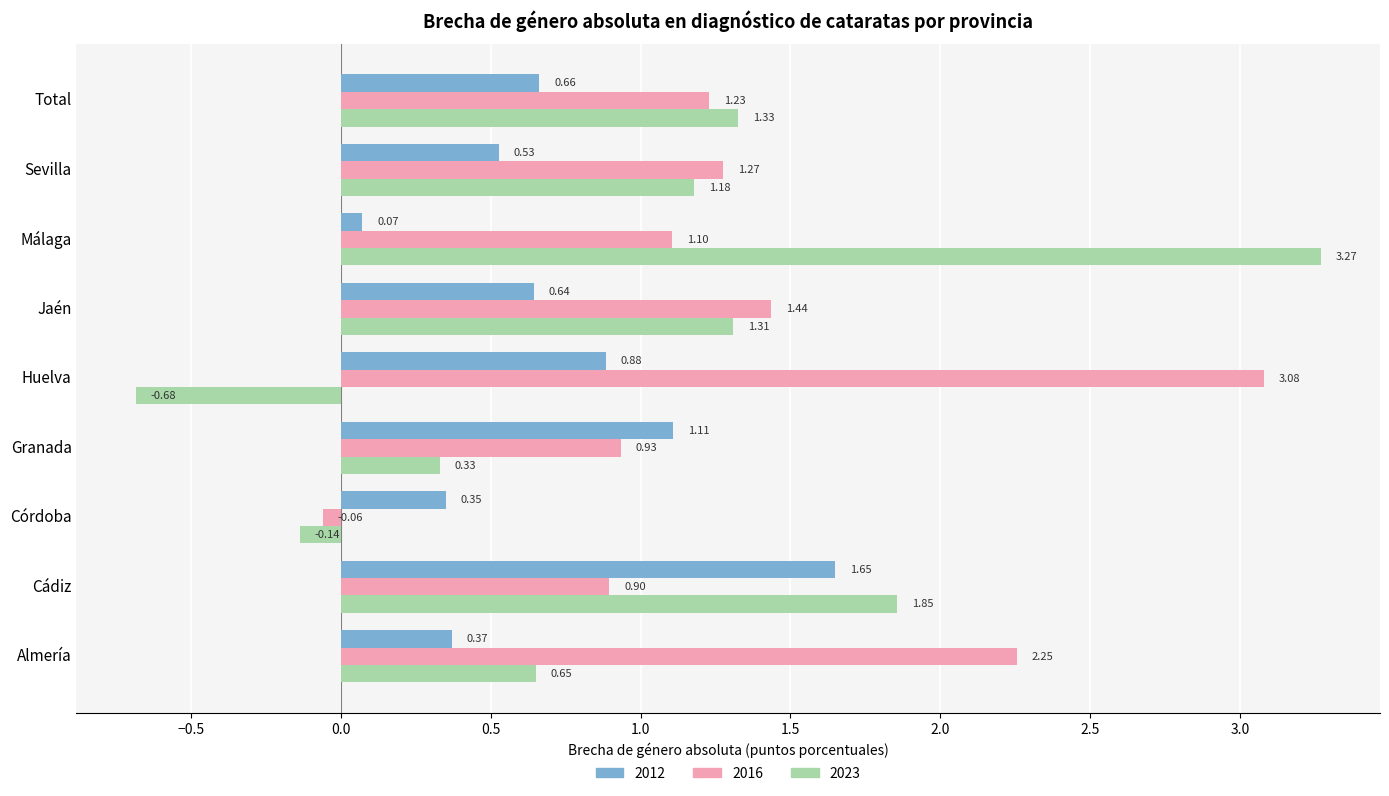

At which label is 2016 closest to 1?

Granada